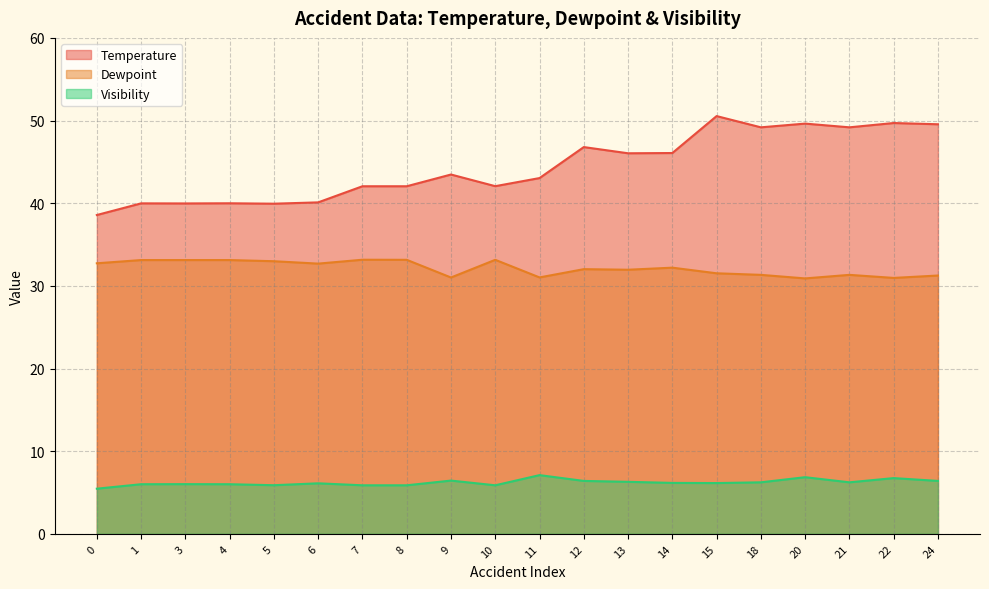

Rank the categories by Temperature value from highest to lowest.

15, 22, 20, 24, 18, 21, 12, 14, 13, 9, 11, 10, 7, 8, 6, 4, 1, 3, 5, 0